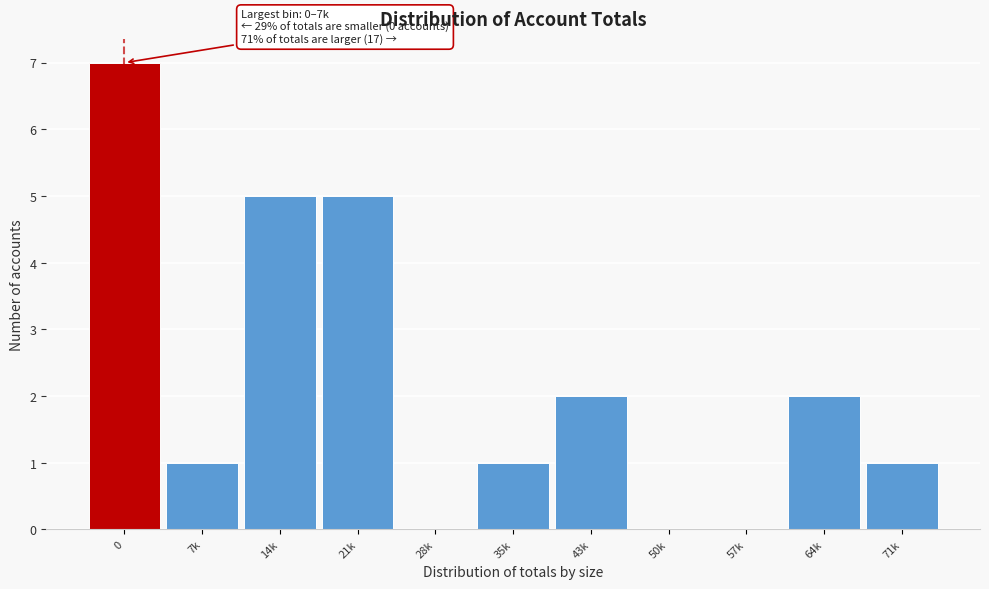

Reading right to left, list all the values displayed in this chart.

71k=1	64k=2	57k=0	50k=0	43k=2	35k=1	28k=0	21k=5	14k=5	7k=1	0=7